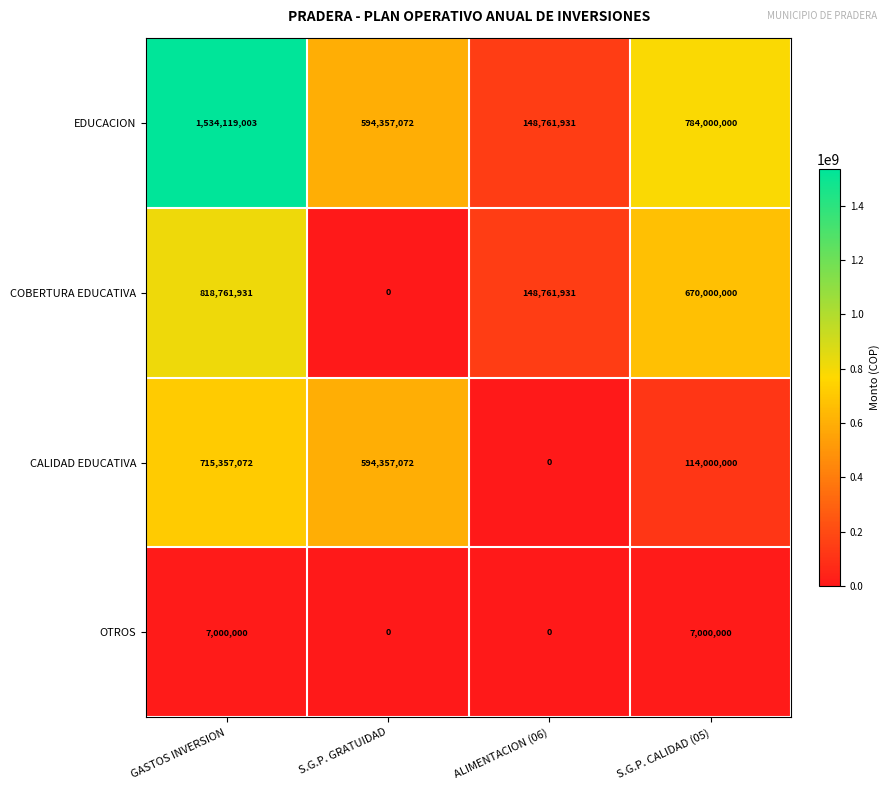

Reading left to right, what are all the values shown in this chart?

EDUCACION: 1534119003	594357072	148761931	784000000
COBERTURA EDUCATIVA: 818761931	0	148761931	670000000
CALIDAD EDUCATIVA: 715357072	594357072	0	114000000
OTROS: 7000000	0	0	7000000